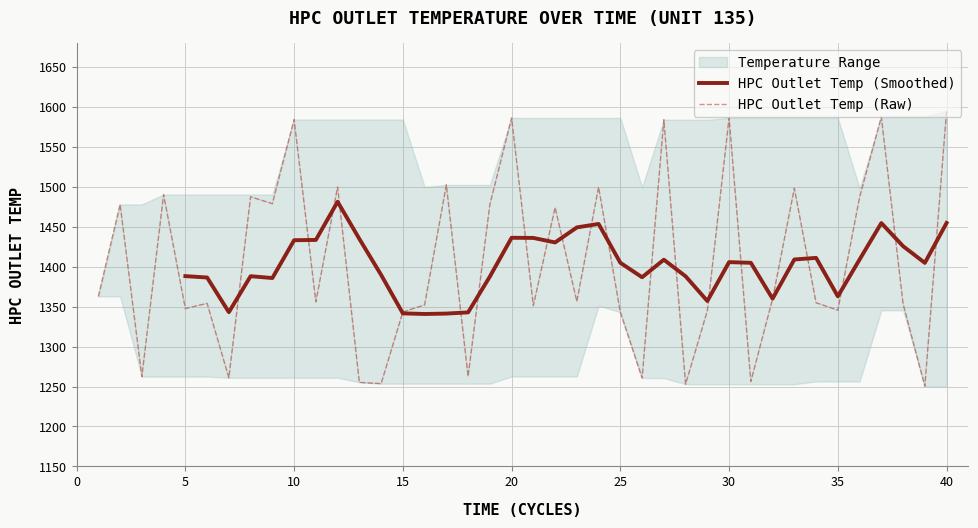

What is the maximum value for HPC Outlet Temp (Raw)?

1595.4